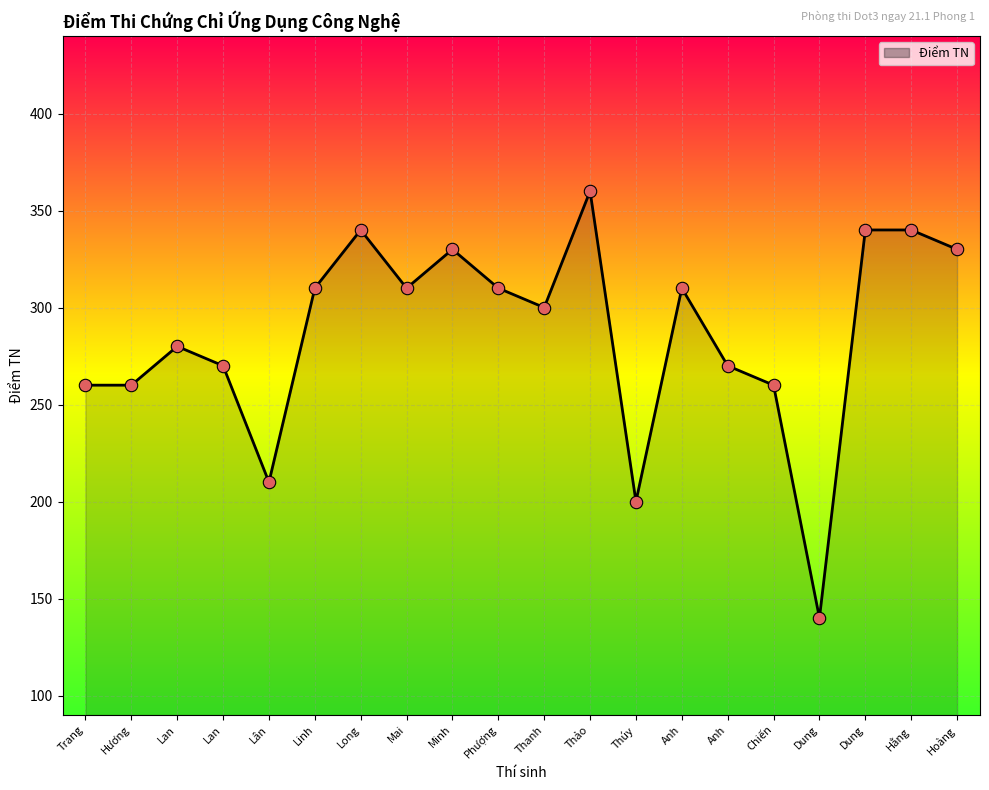

Approximately how many times larger is the value at Lan compared to Thanh?

0.9